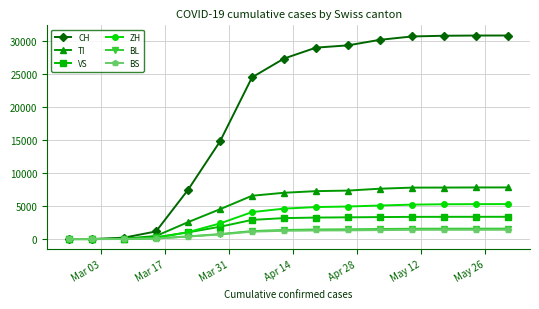

What is the value of the VS point at the 5th from the left?

1018